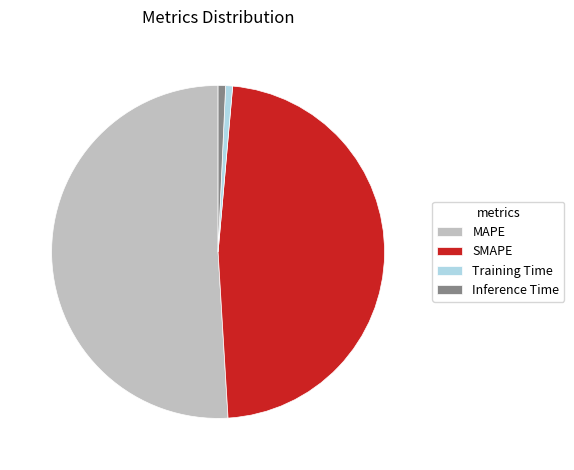

Combined, do Inference Time and MAPE account for over 50%?

Yes